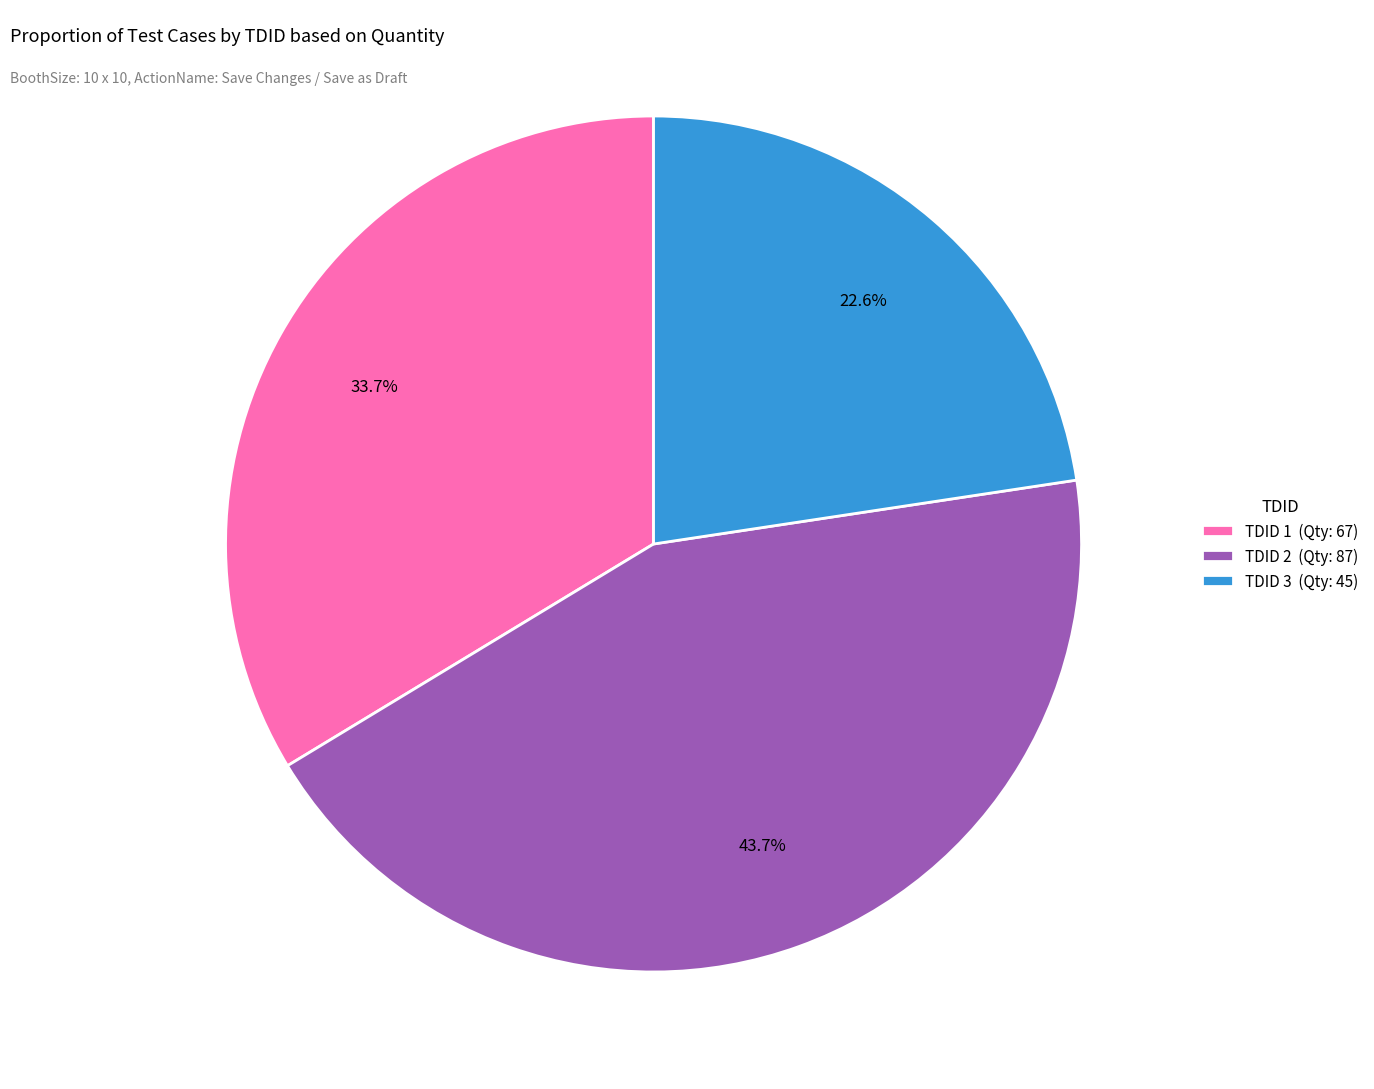

What percentage is NOT represented by TDID 2 (Qty: 87)?

56.3%